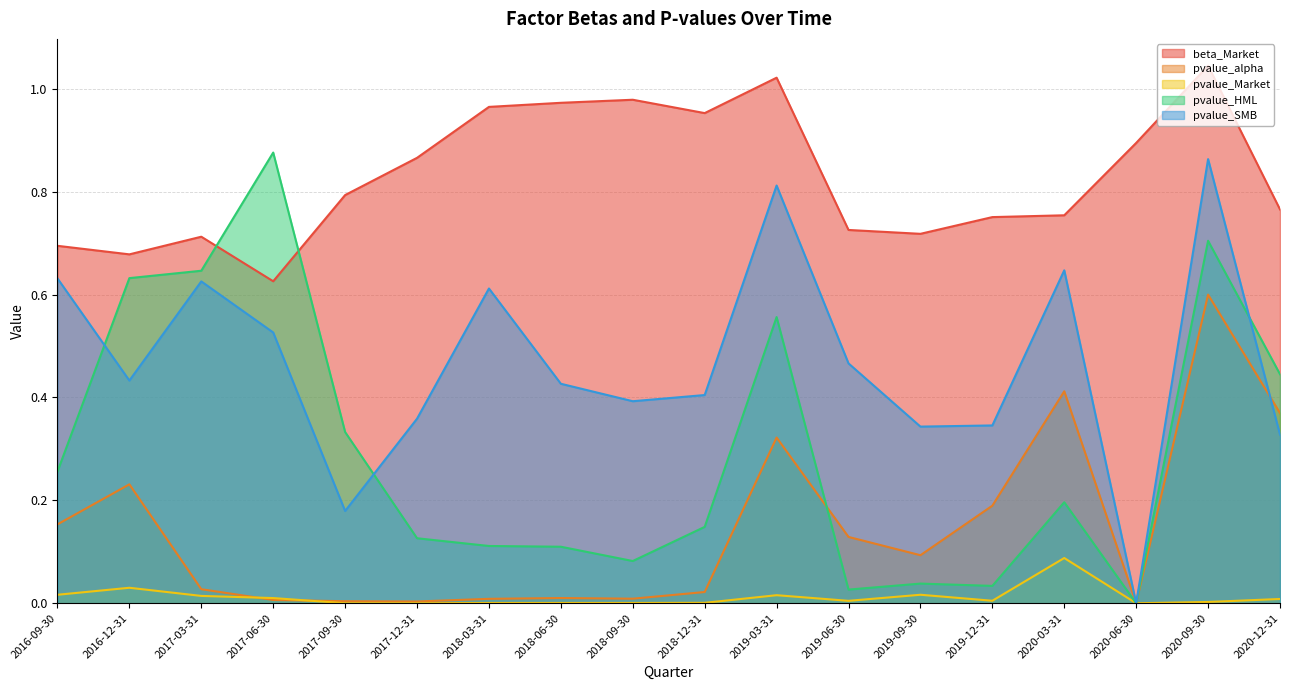

True or false: pvalue_Market and beta_Market intersect in this chart.

False